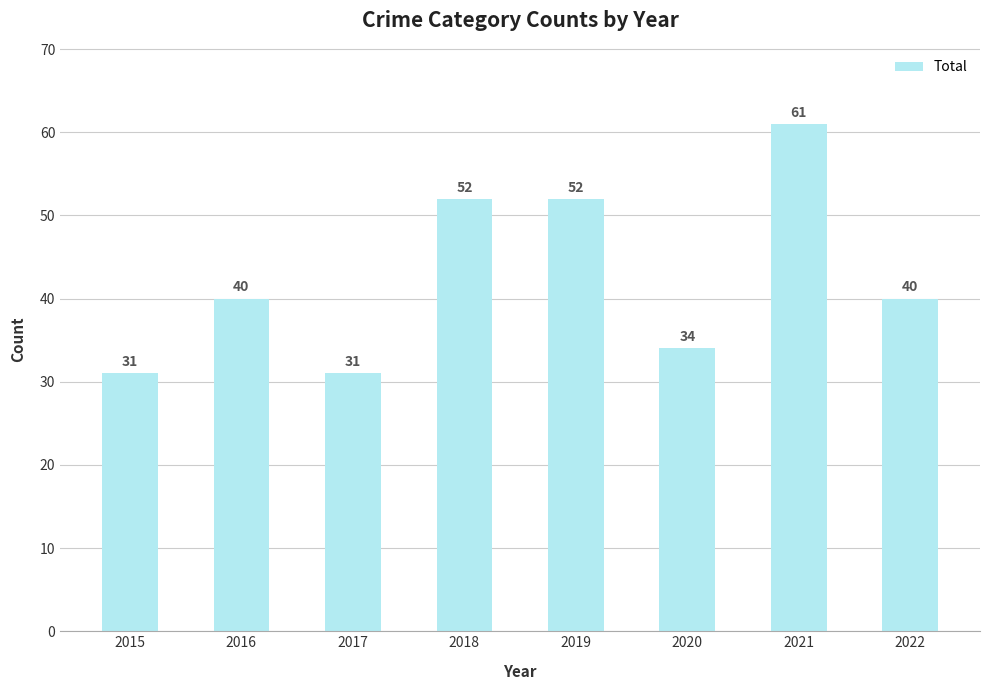

Count the values in the range 34 to 52.

5